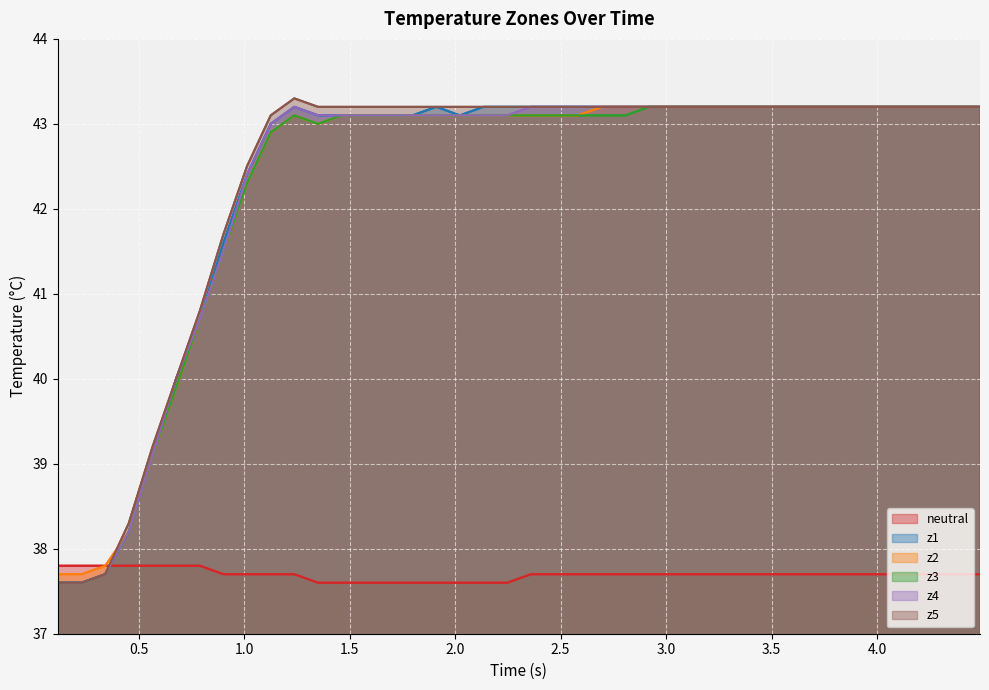

In z3, how many points are lower than both neighbors (excluding endpoints)?

1